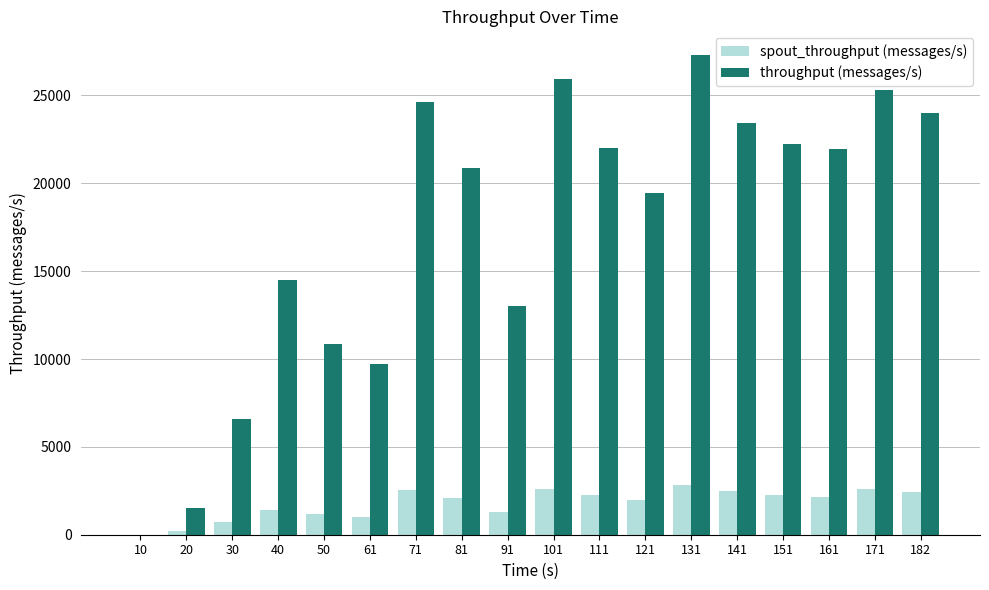

Is the value of throughput (messages/s) at 171 greater than the value of spout_throughput (messages/s) at 161?

Yes